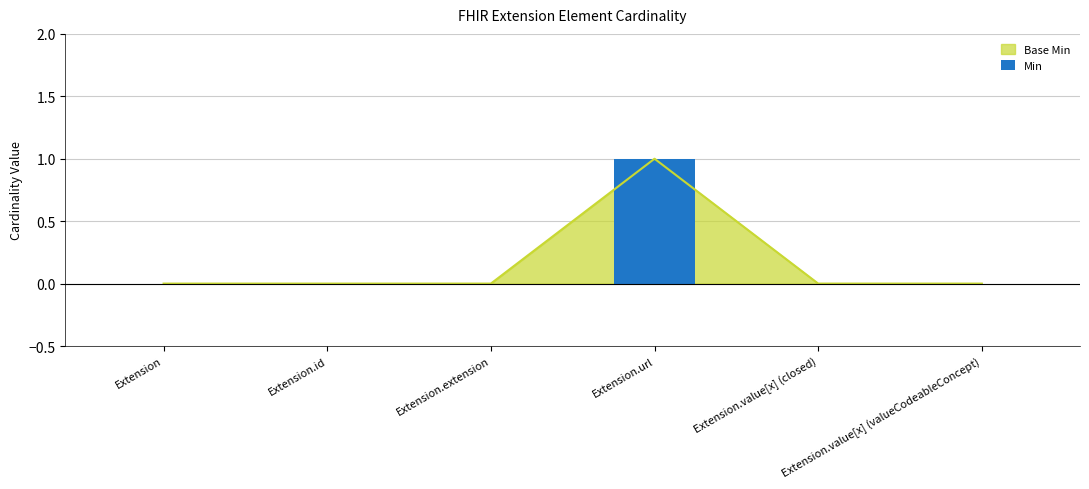

How many data points does each series have?

6